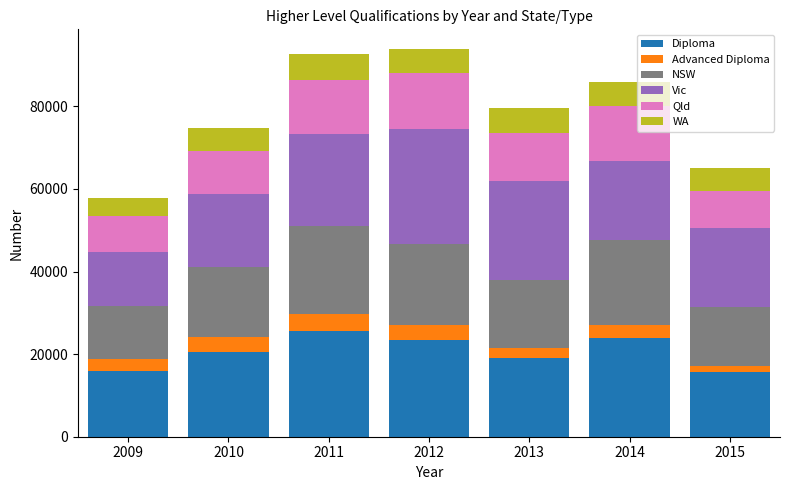

What is the sum of all Diploma values?

143684